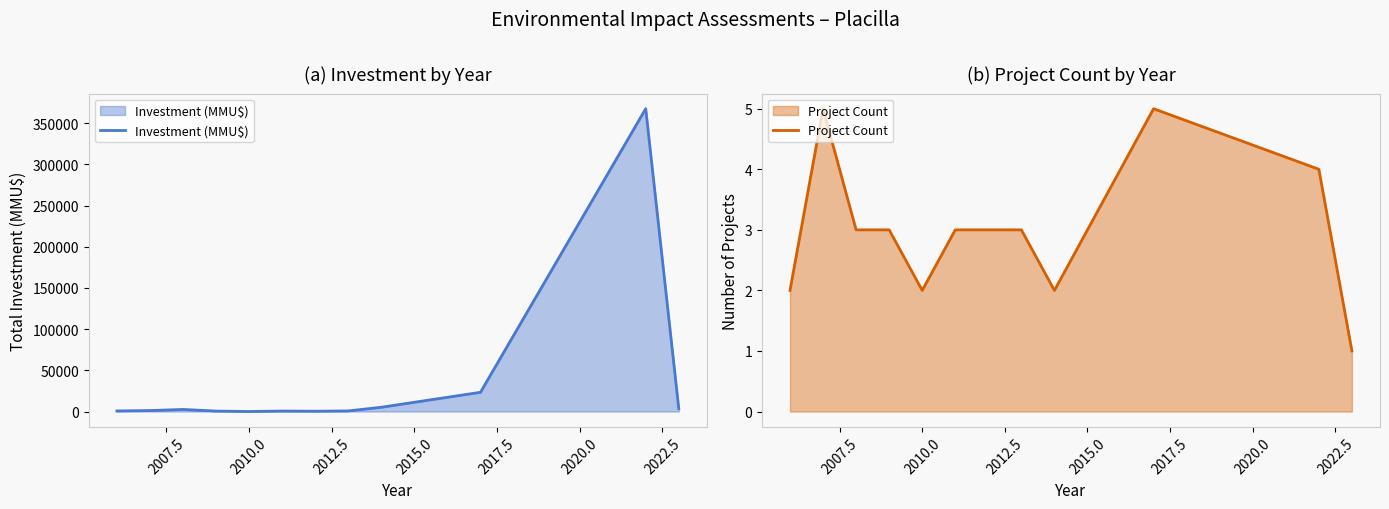

What is the maximum value for Investment (MMU$)?

367600